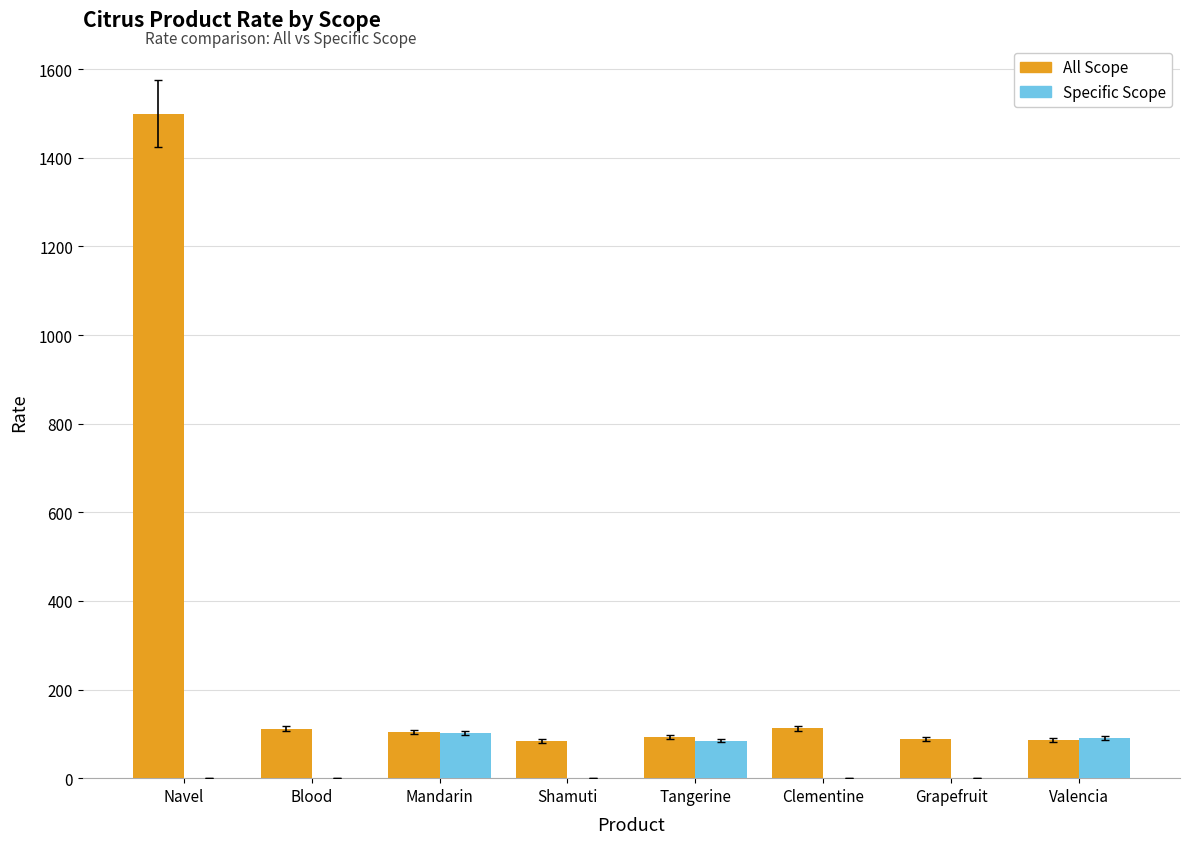

How many groups of bars are there?

8